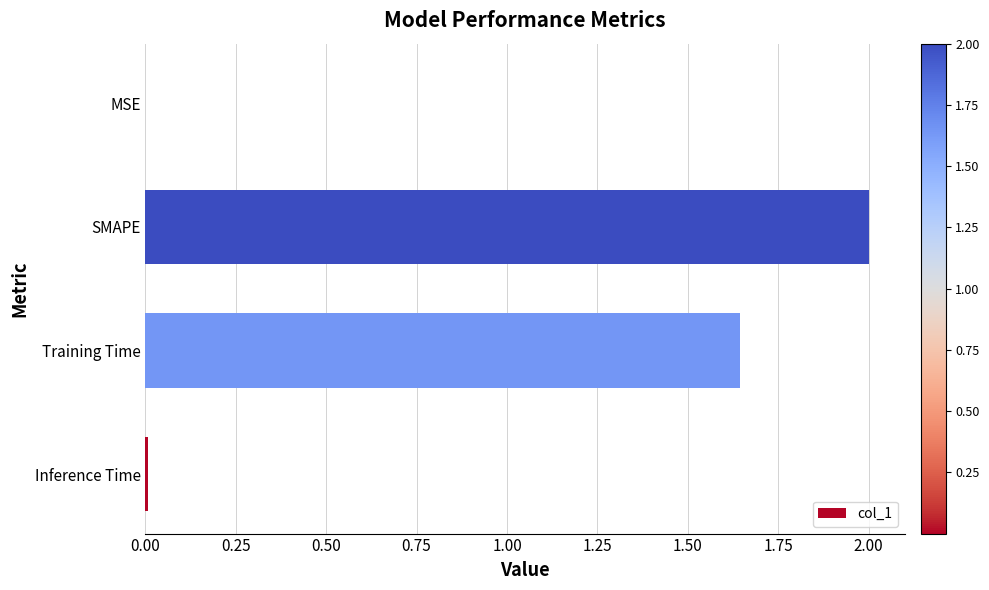

What is the sum of the values at Training Time and SMAPE?

3.6